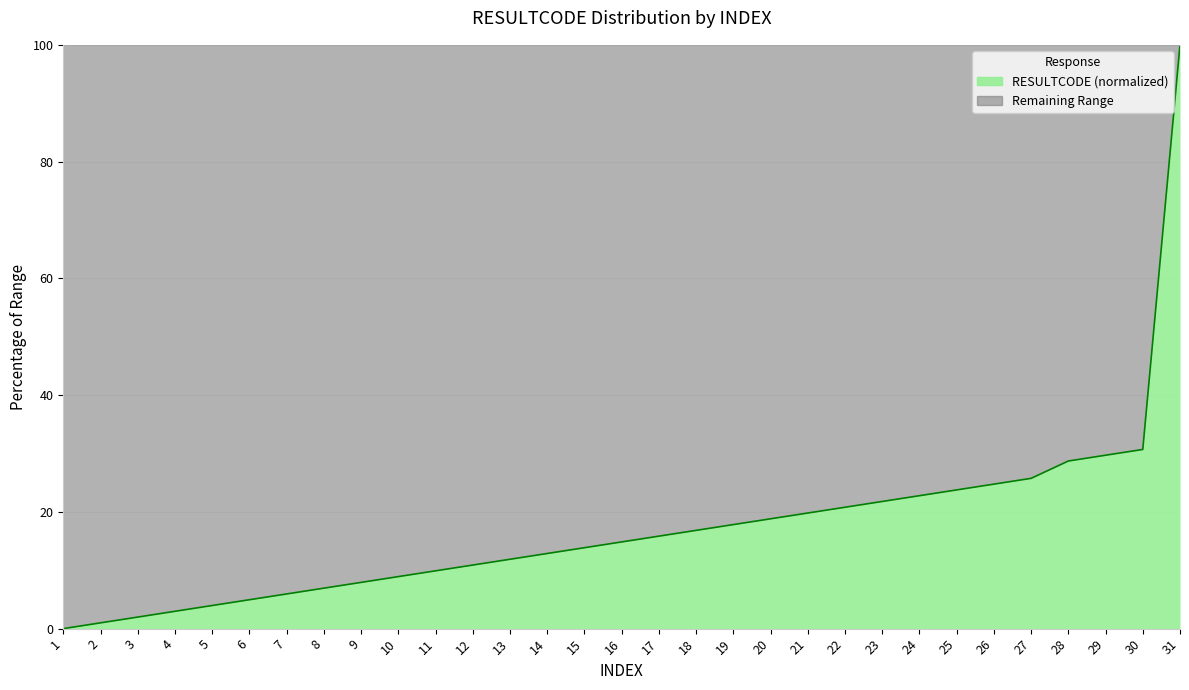

Reading left to right, extract all data points from this chart.

1=0.0	2=1.0	3=2.0	4=3.0	5=4.0	6=5.0	7=5.9	8=6.9	9=7.9	10=8.9	11=9.9	12=10.9	13=11.9	14=12.9	15=13.9	16=14.9	17=15.8	18=16.8	19=17.8	20=18.8	21=19.8	22=20.8	23=21.8	24=22.8	25=23.8	26=24.8	27=25.7	28=28.7	29=29.7	30=30.7	31=100.0